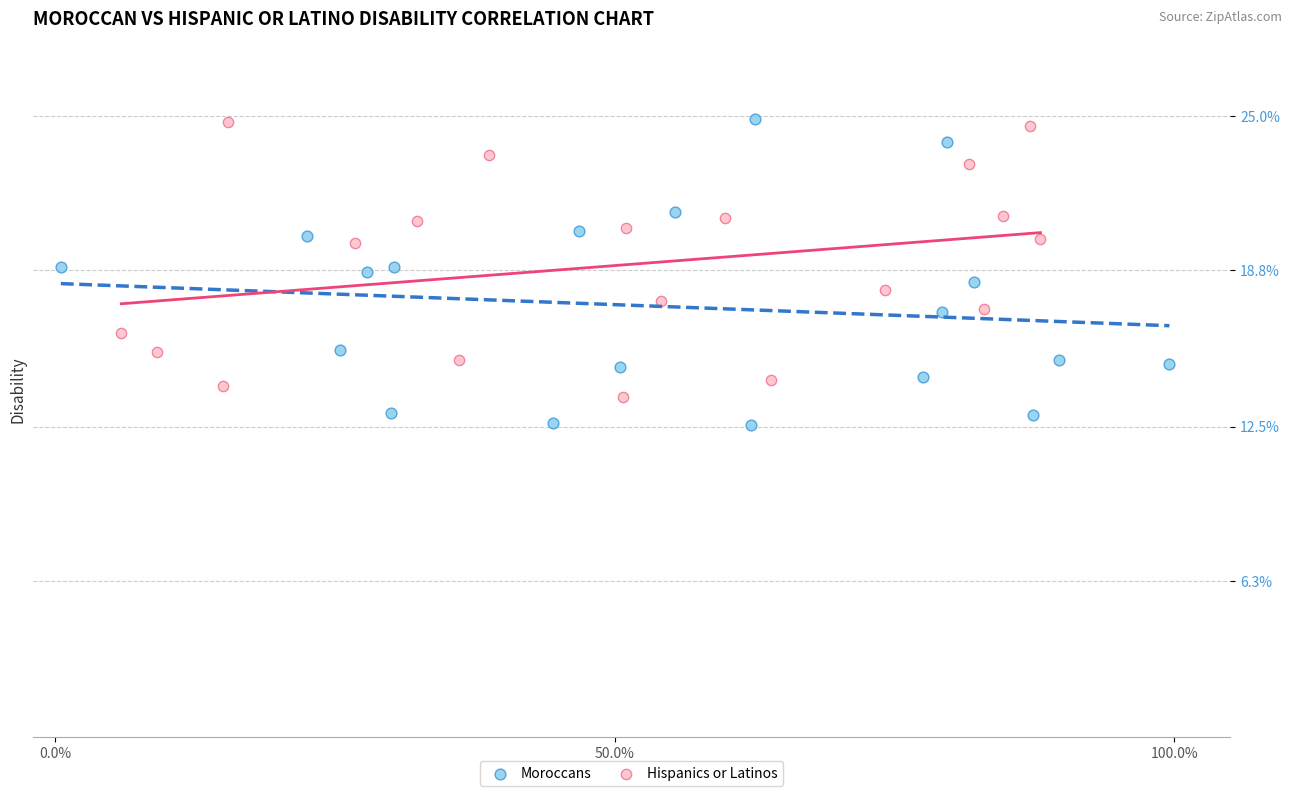

Which series has the widest spread of Y values?

Moroccans